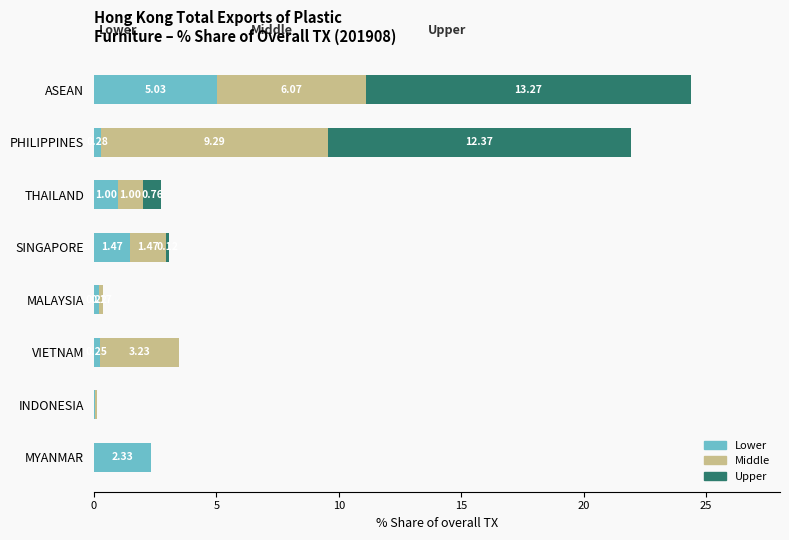

At which label does Lower reach its peak?

ASEAN